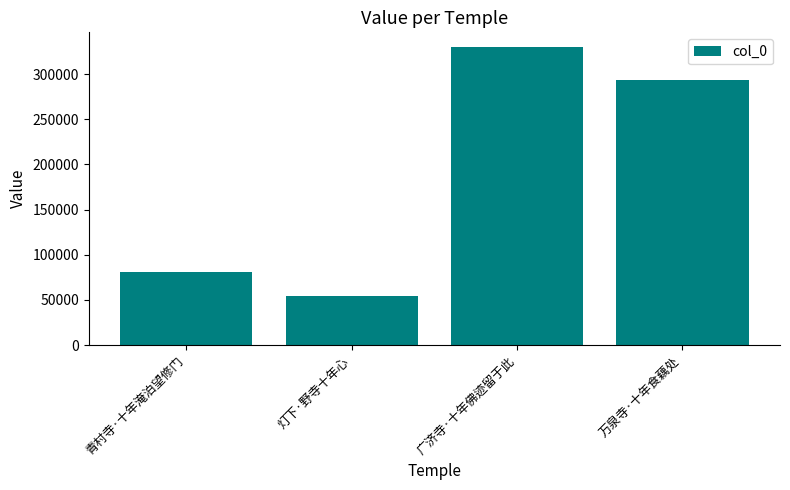

What is the sum of all values?

757914